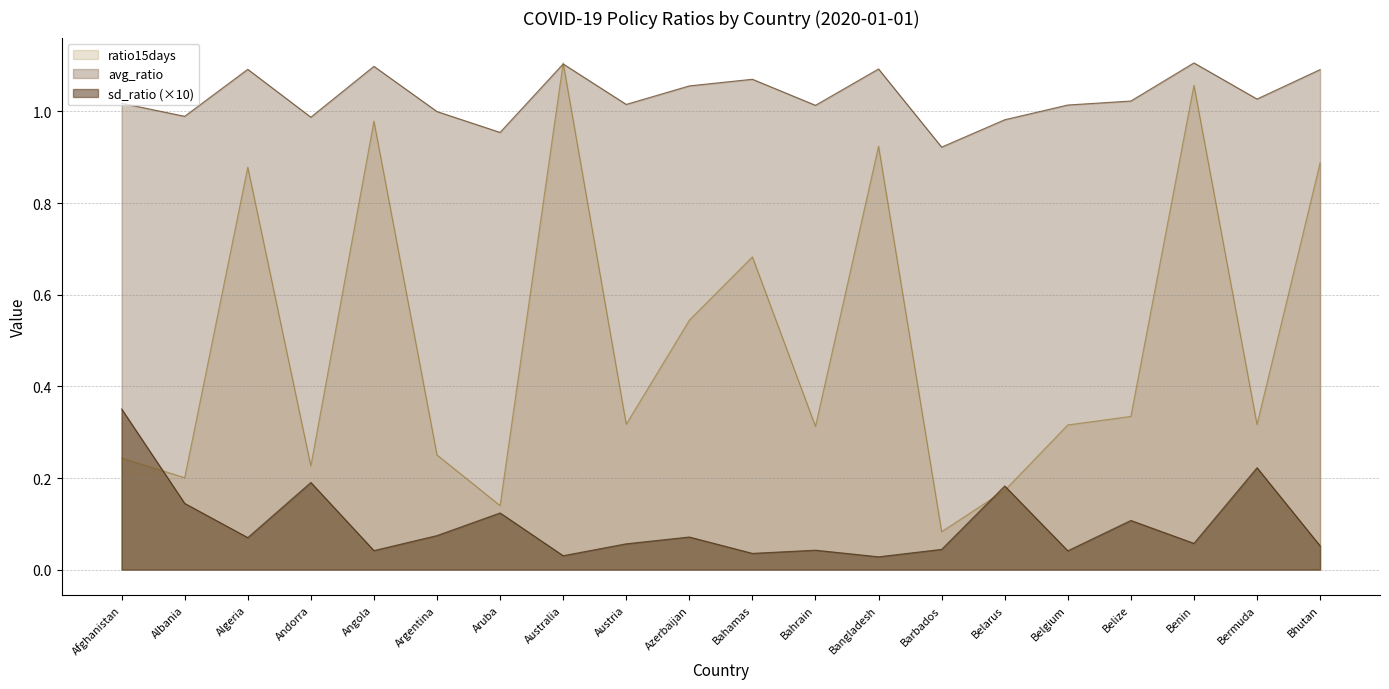

What is the total value across all series at Bhutan?

2.0